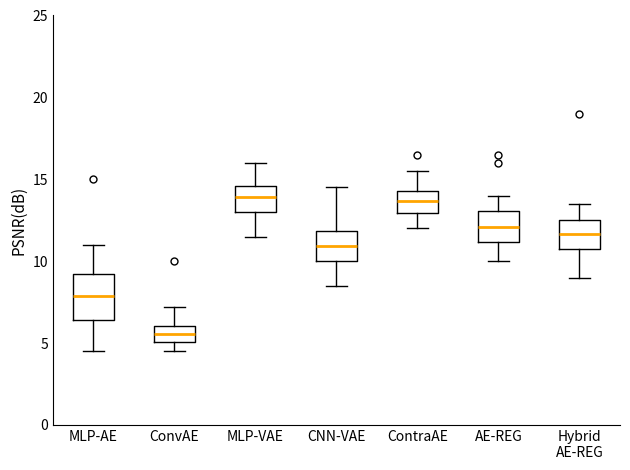

Which box is the tallest, from its lower edge to its upper edge?

MLP-AE